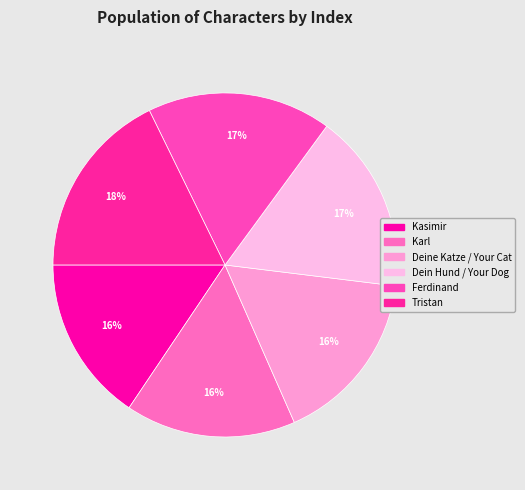

To the nearest percent, what is the difference between the Kasimir and Dein Hund / Your Dog slice percentages?

1%